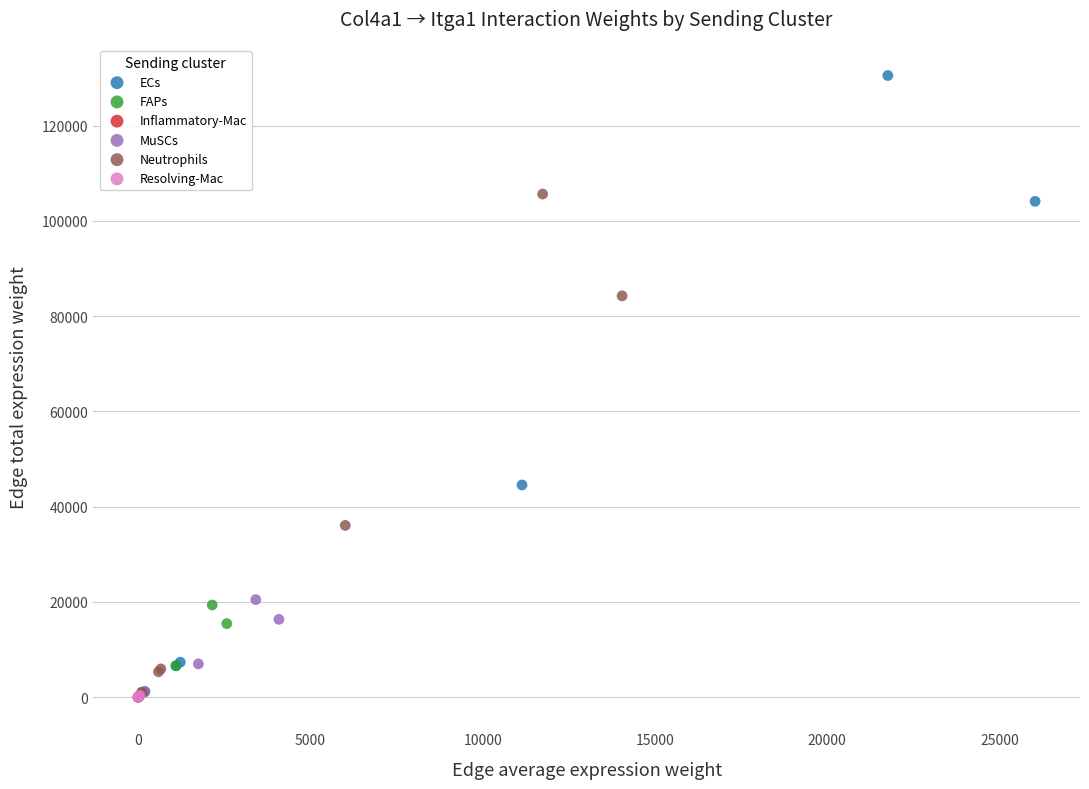

Which series reaches the maximum Y coordinate?

ECs